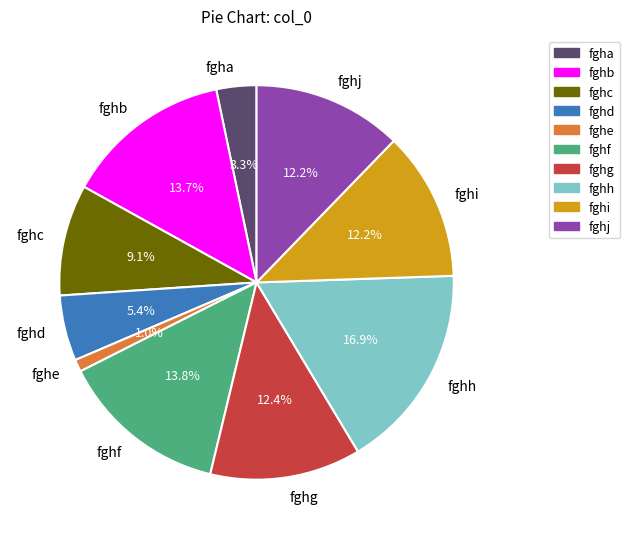

Approximately how many times larger is the value at fgha compared to fghd?

0.6